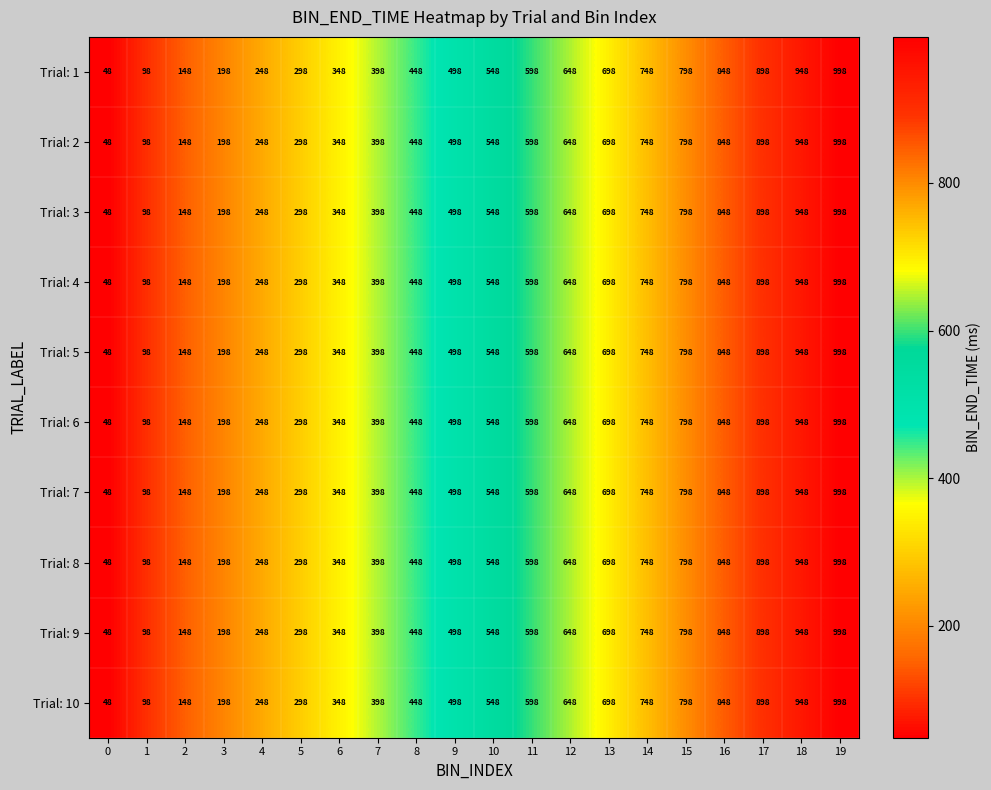

List the labels in order of Trial: 9 value, smallest first.

0, 1, 2, 3, 4, 5, 6, 7, 8, 9, 10, 11, 12, 13, 14, 15, 16, 17, 18, 19